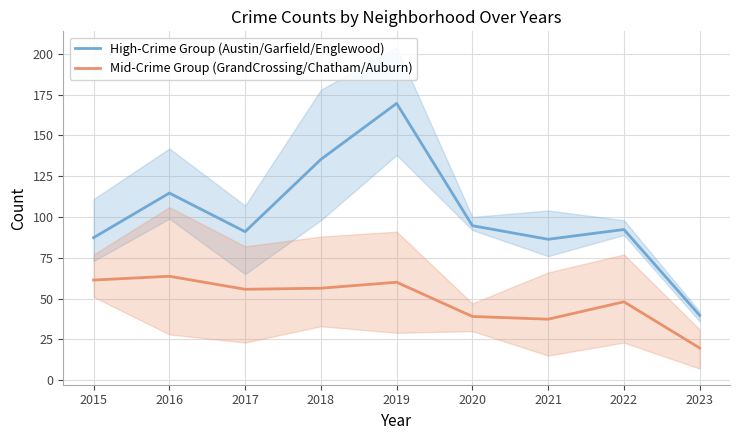

Reading left to right, what are all the values shown in this chart?

High-Crime Group (Austin/Garfield/Englewood): 87.3	114.7	91.0	135.3	169.7	94.7	86.3	92.3	39.7
Mid-Crime Group (GrandCrossing/Chatham/Auburn): 61.3	63.7	55.7	56.3	60.0	39.0	37.3	48.0	19.7